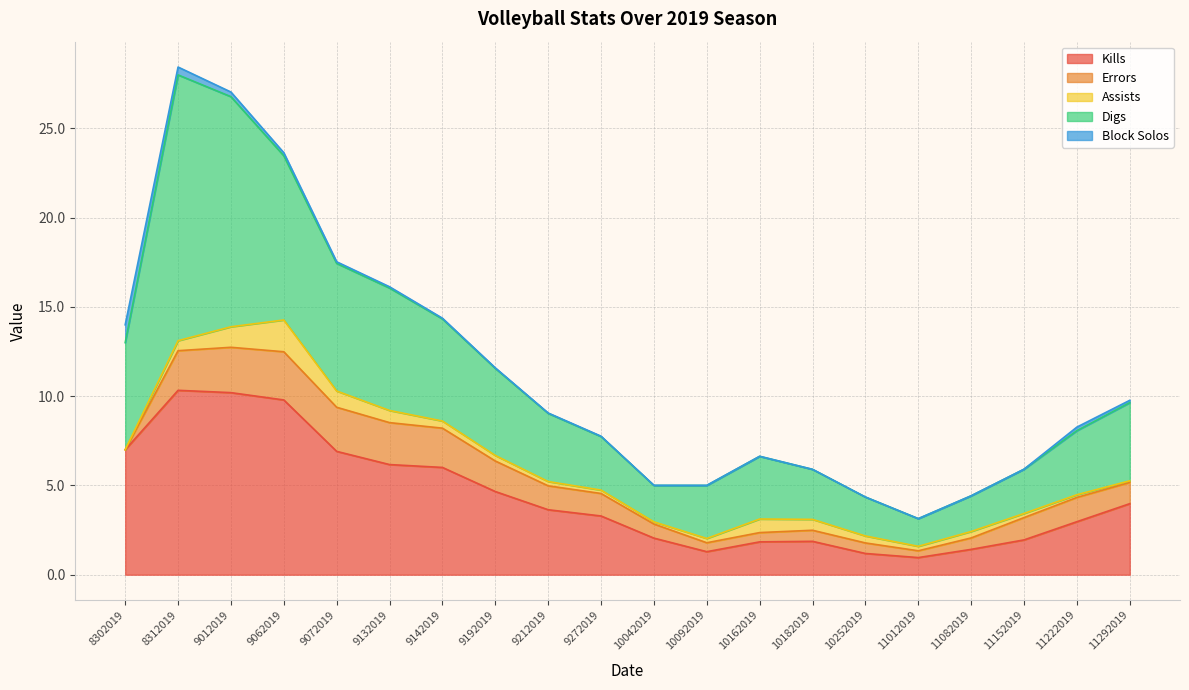

The value of Kills at 8302019 is 7.0. True or false?

True